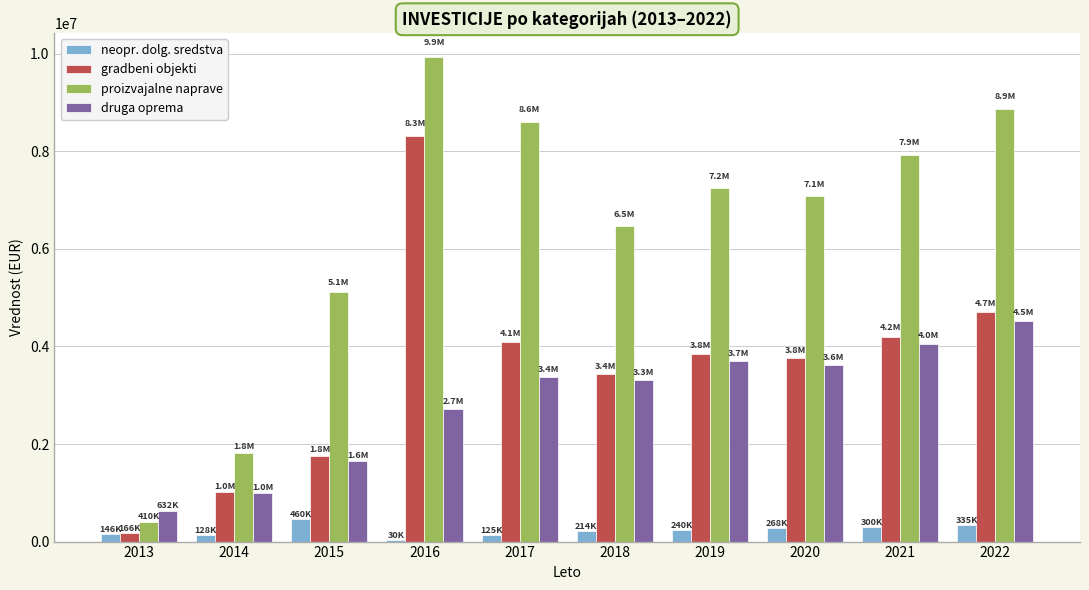

What is the sum of all gradbeni objekti values?

35277532.1